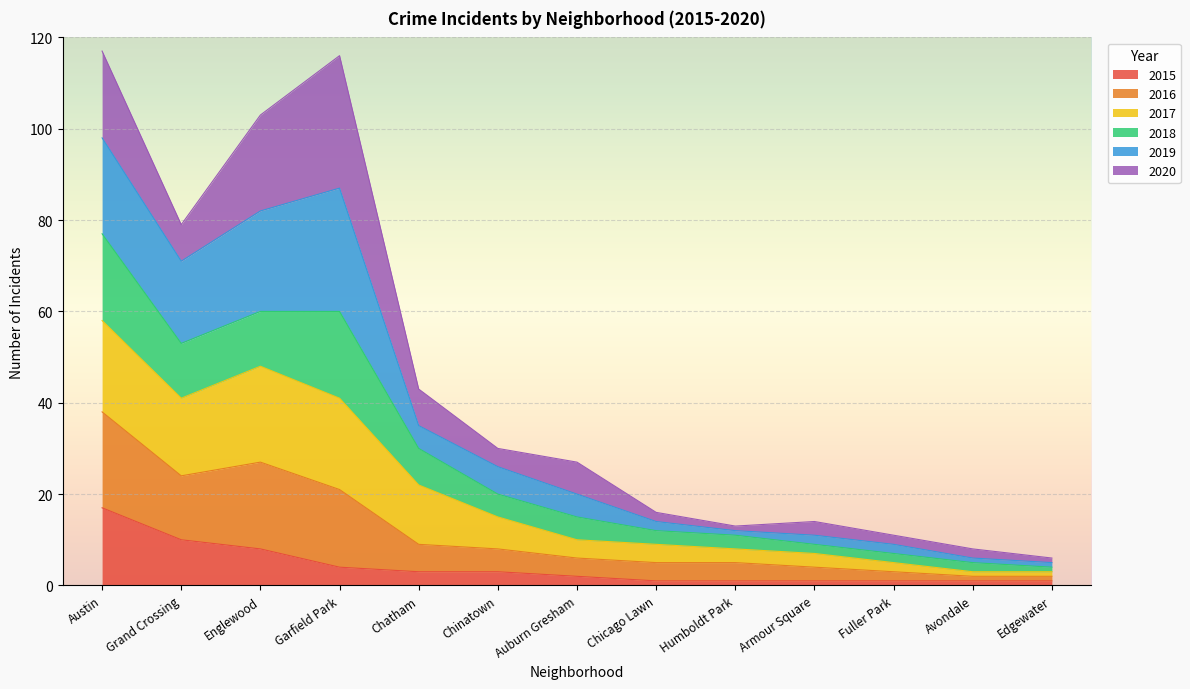

What is the total value across all series at Garfield Park?

116